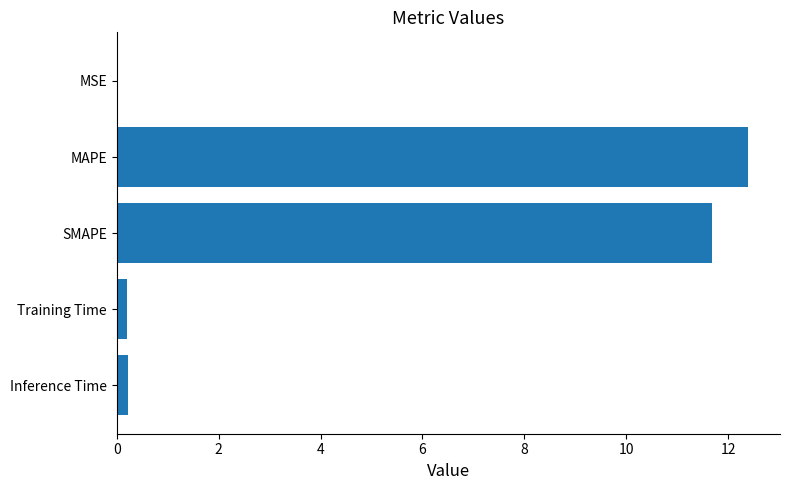

What is the sum of all values?

24.5